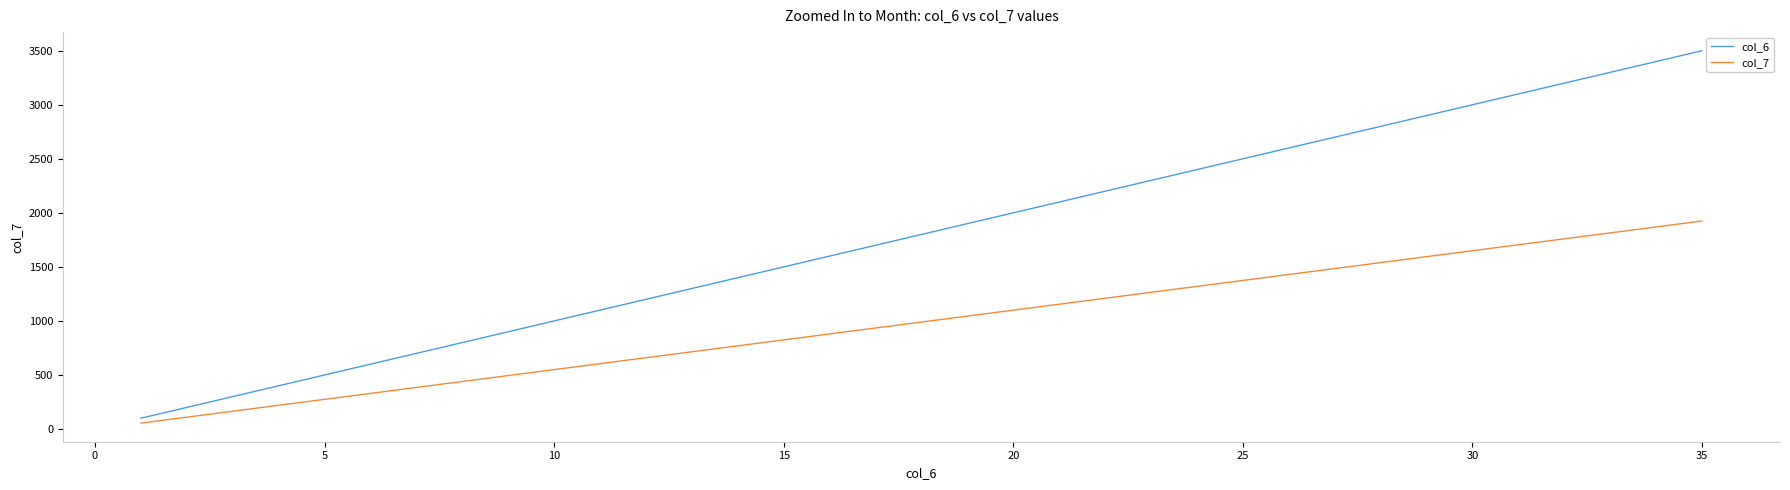

Which series has the largest total across all categories?

col_6